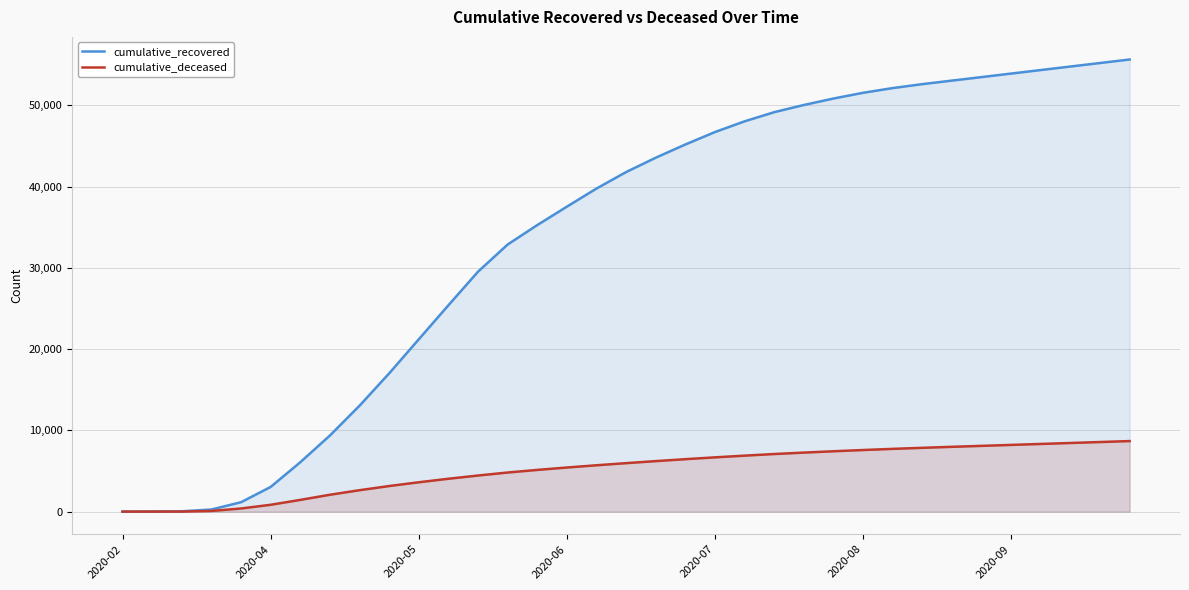

Rank the series by their average value, from lowest to highest.

cumulative_deceased, cumulative_recovered